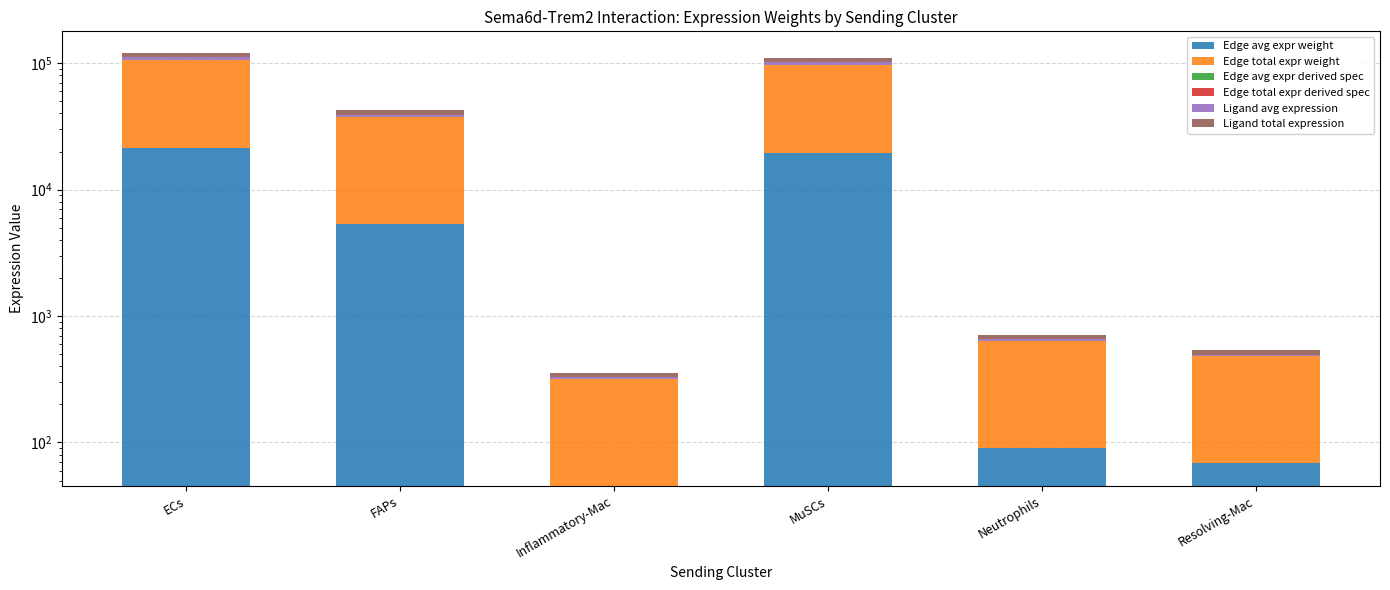

How many bars are there in each group?

6